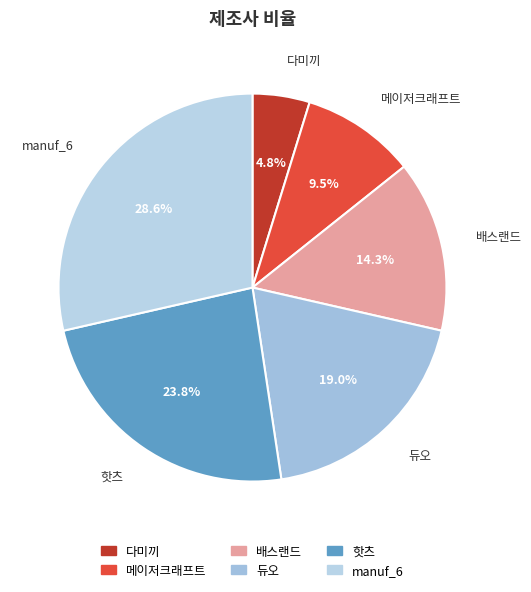

Between manuf_6 and 배스랜드, which is larger?

manuf_6